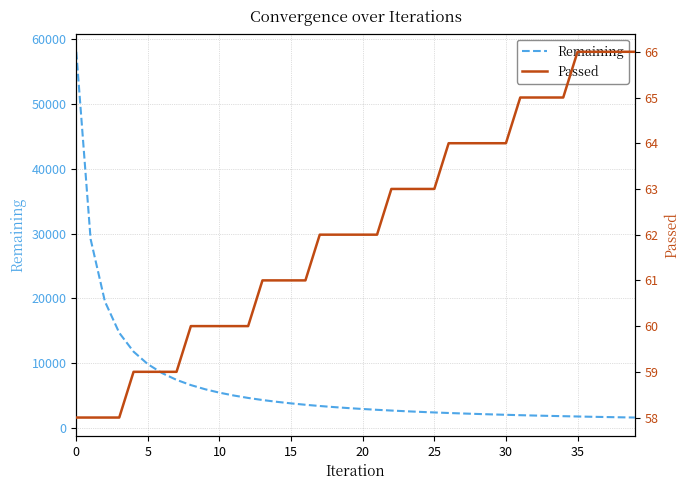

Rank the series by their average value, from highest to lowest.

Remaining, Passed